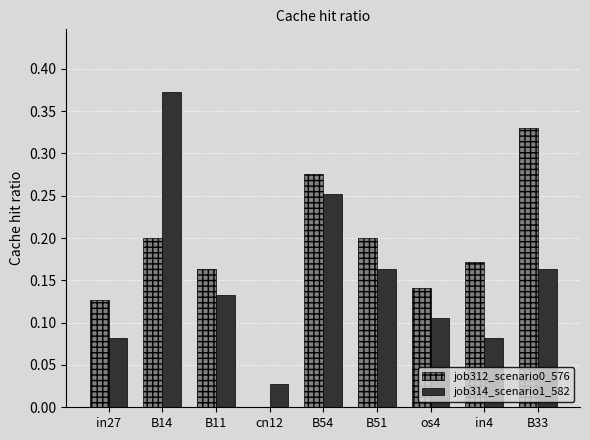

Between in27 and B51, which series saw the biggest shift?

job314_scenario1_582